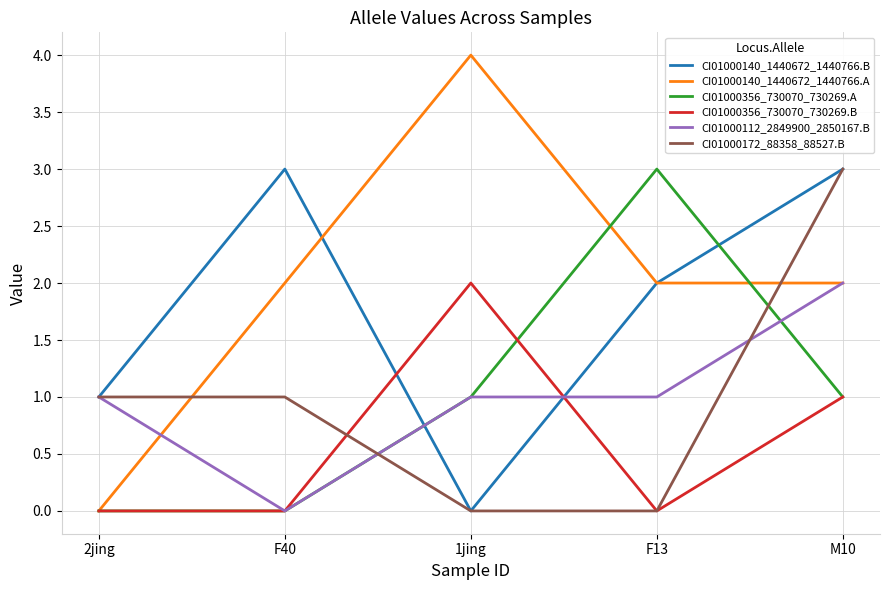

Between which two adjacent categories do CI01000140_1440672_1440766.A and CI01000172_88358_88527.B first intersect?

2jing and F40